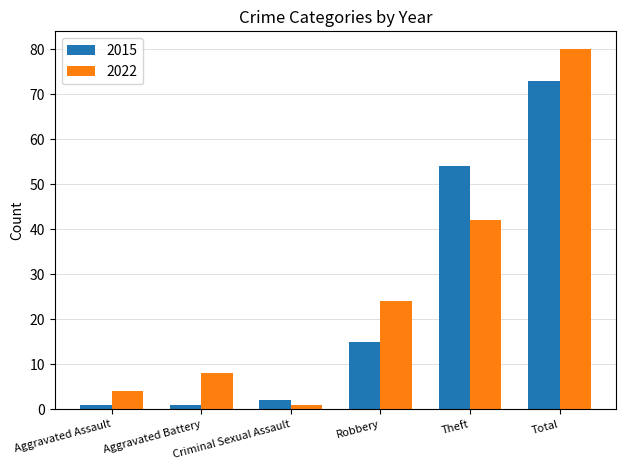

How many series are shown in this chart?

2